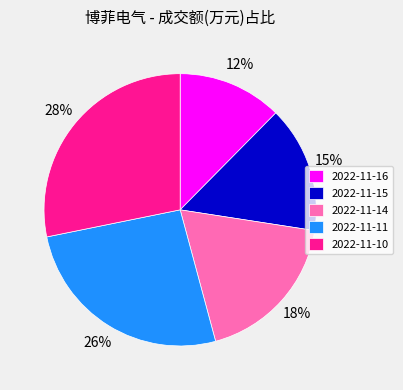

Does 2022-11-14 account for over 50% of the chart?

No